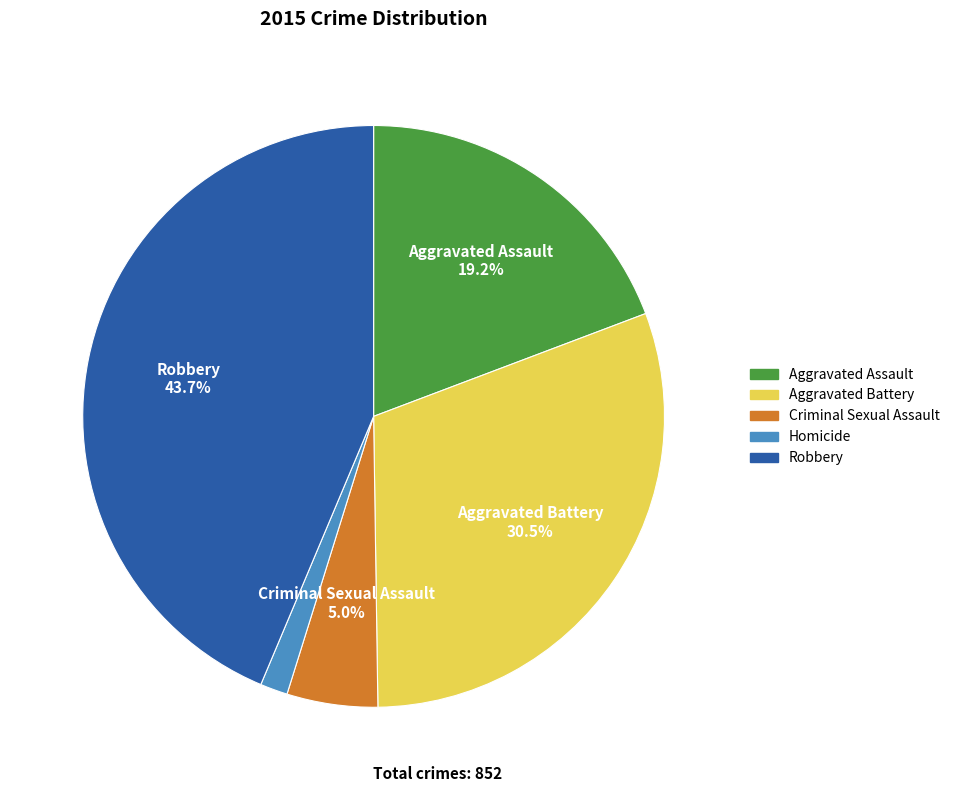

To the nearest percent, what is the difference between the largest and smallest slice percentages?

42%